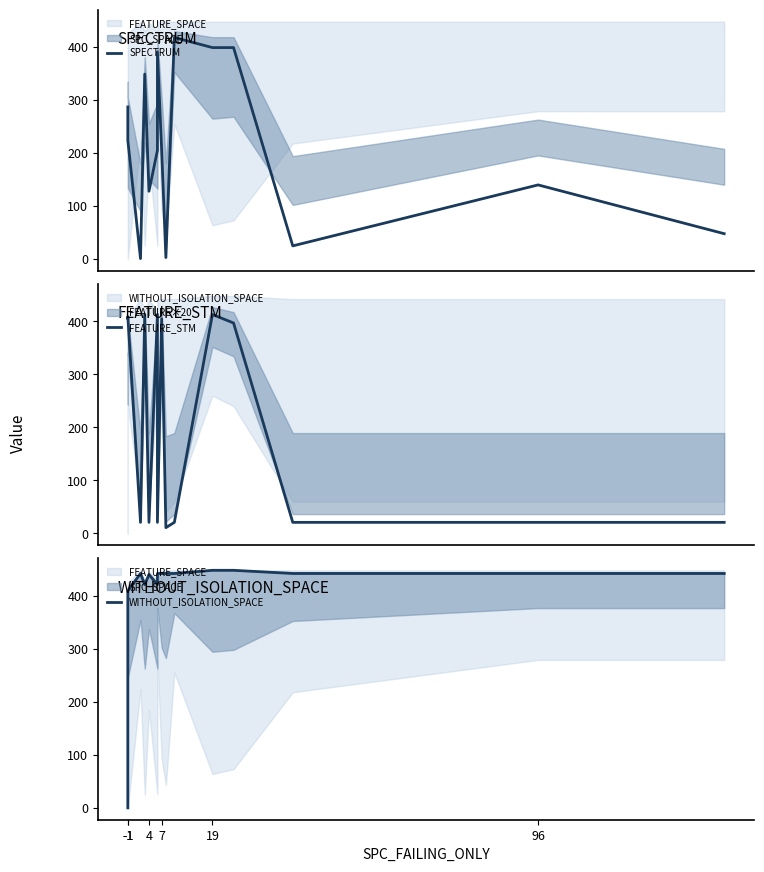

How many intersections are there between SPECTRUM and FEATURE_STM?

7